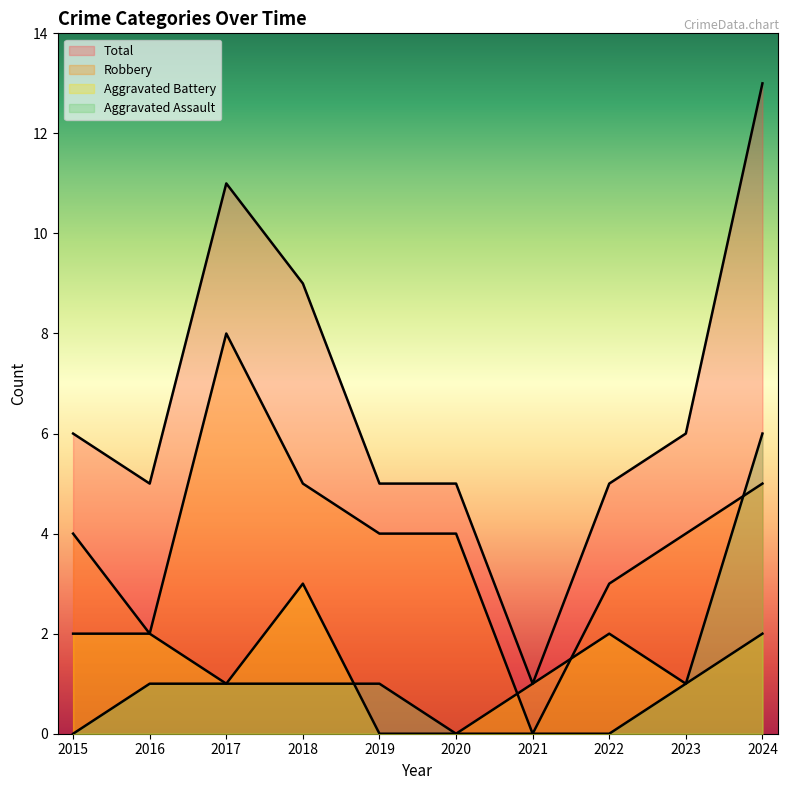

What is the difference between the highest and lowest values at 2023?

5